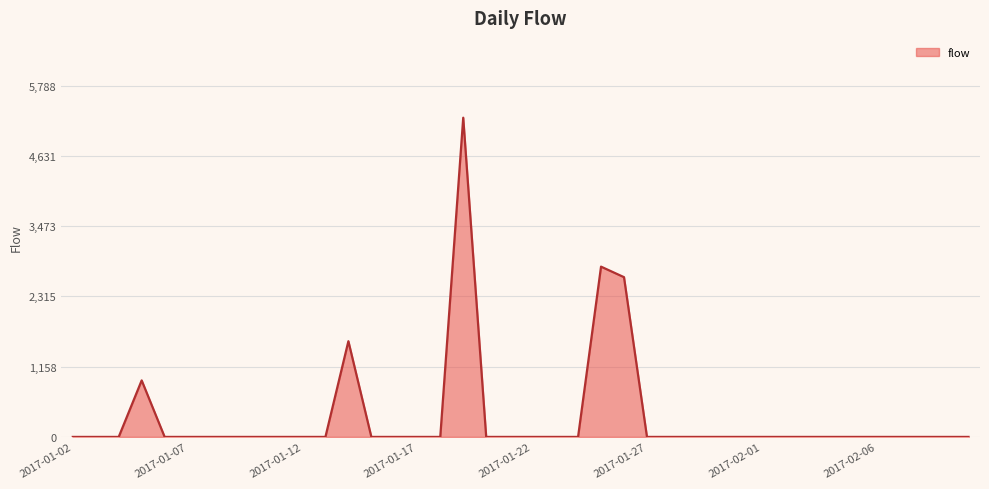

What is the difference between the maximum and minimum values?

5262.1